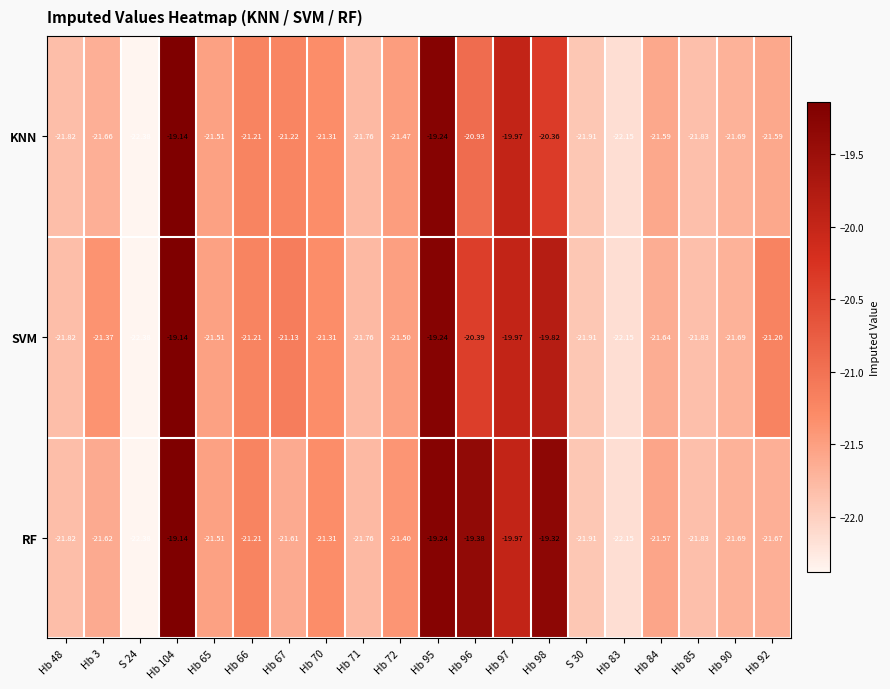

At Hb 84, list the series in order from largest to smallest.

RF, KNN, SVM